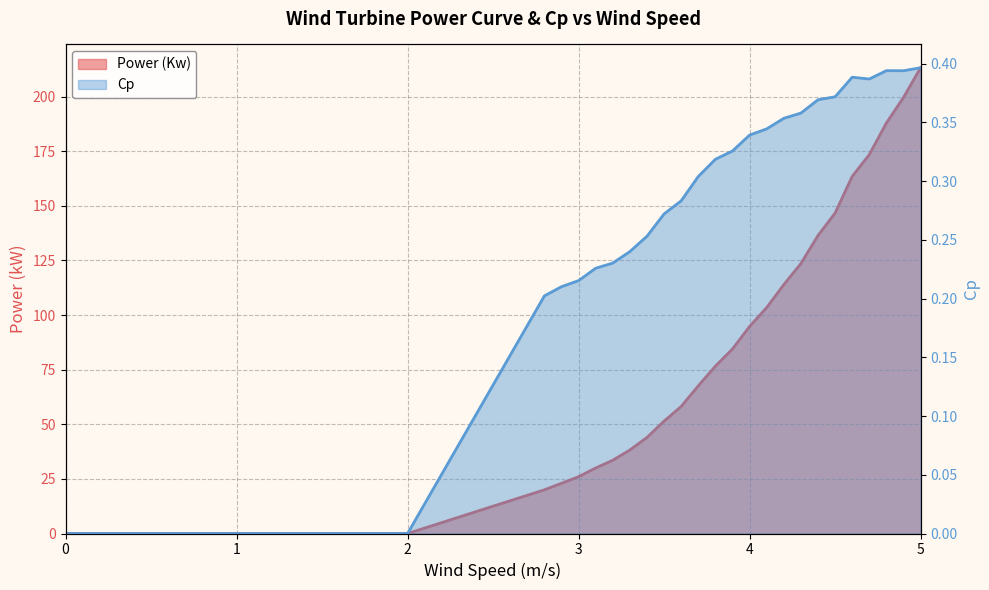

Does the chart have visible grid lines?

Yes